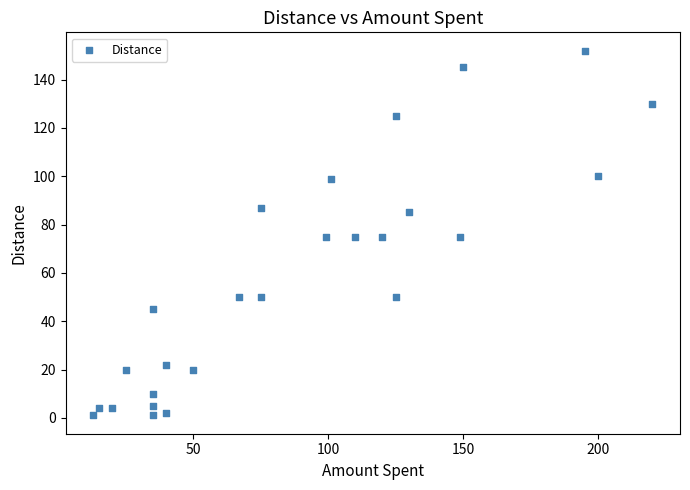

What is the range of X values (max minus min)?

207